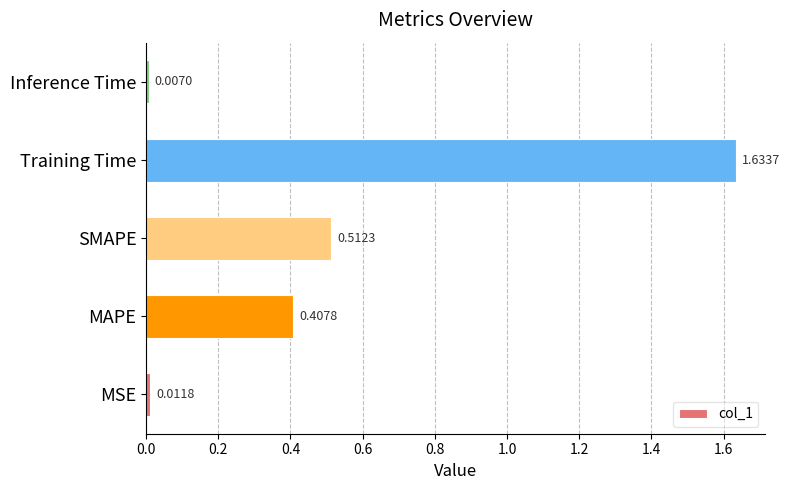

List the labels in order of value, largest first.

Training Time, SMAPE, MAPE, MSE, Inference Time